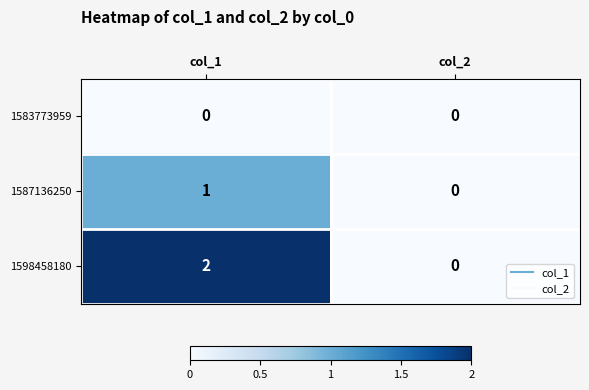

Is it true that 1583773959 equals 0 at col_2?

True